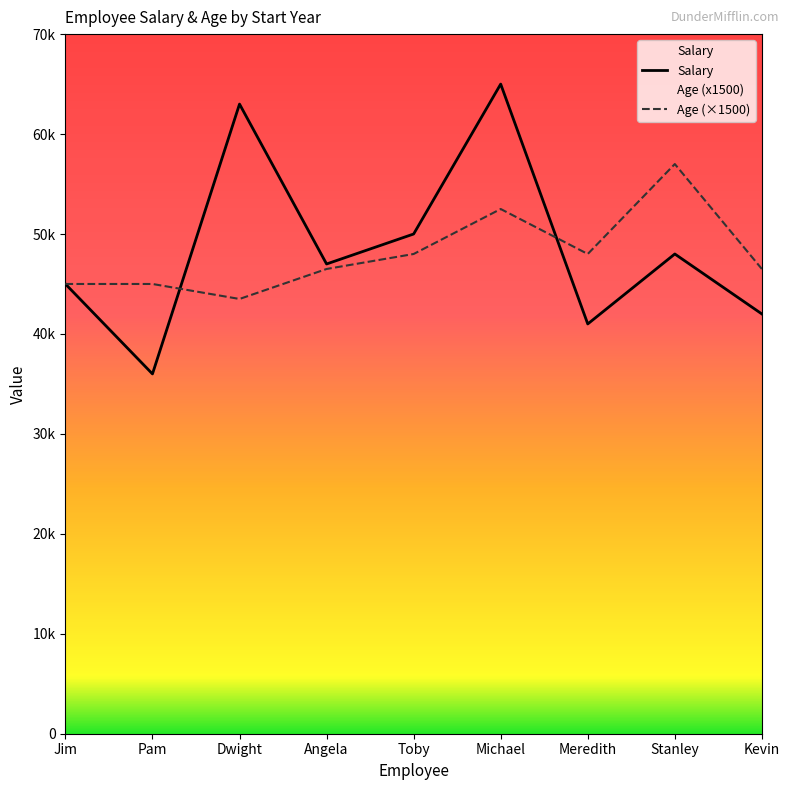

Which series has the largest range (max minus min)?

Salary